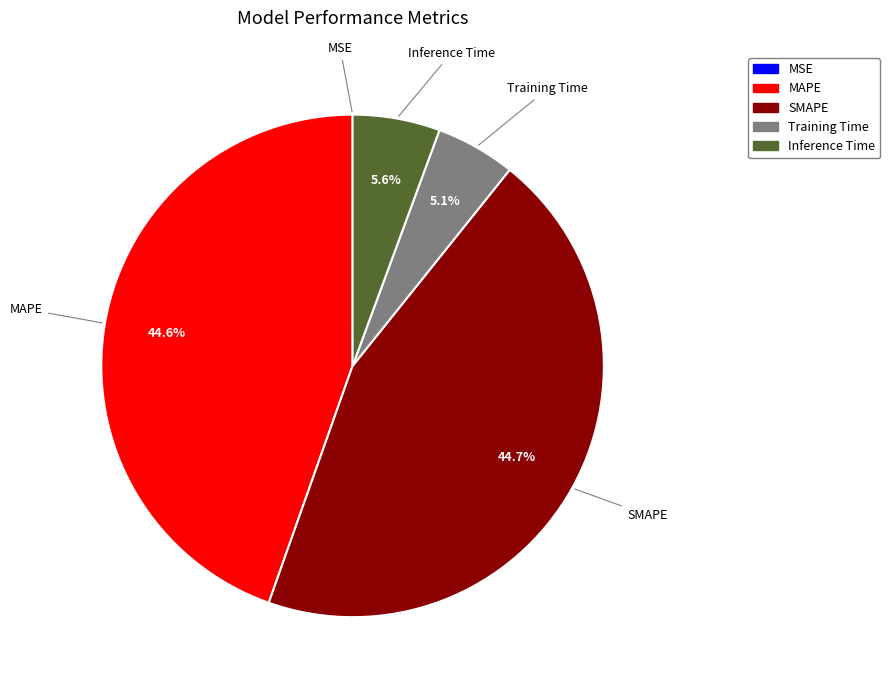

To the nearest percent, what portion does SMAPE represent?

45%